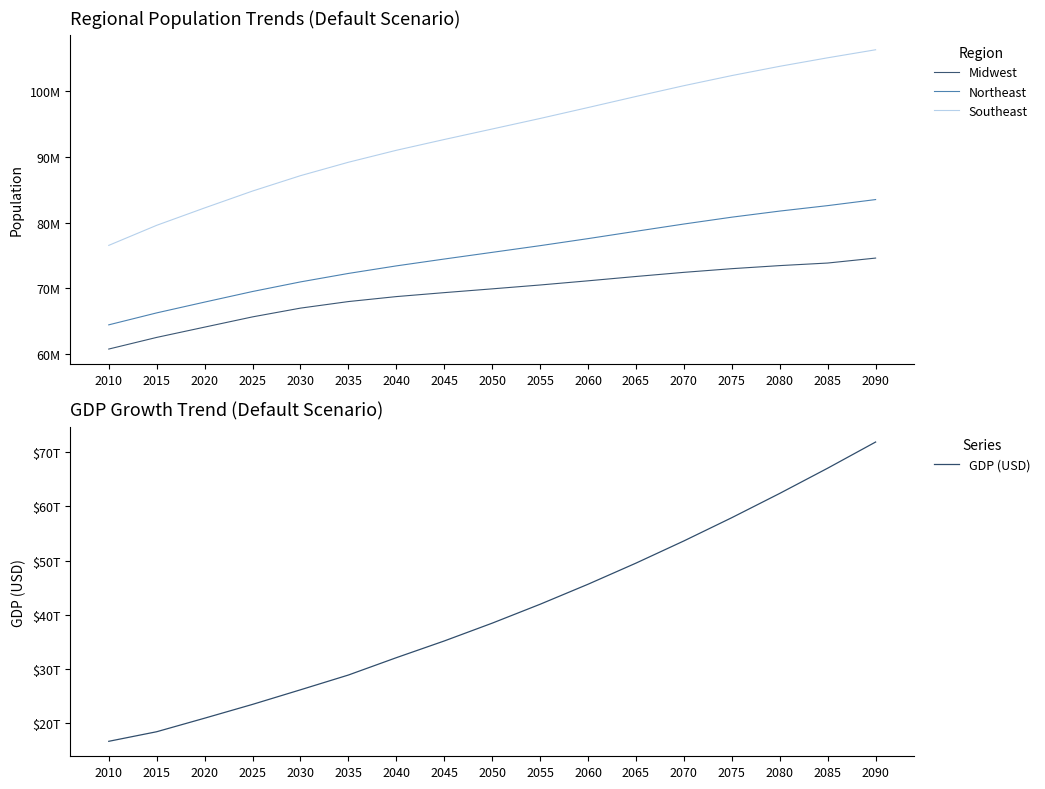

True or false: Northeast and GDP (USD) cross at least once.

False